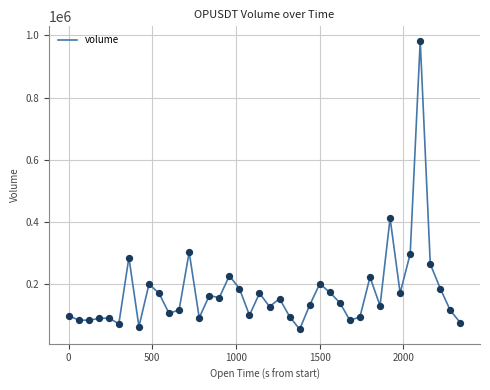

What is the difference between the maximum and minimum values?

928666.2